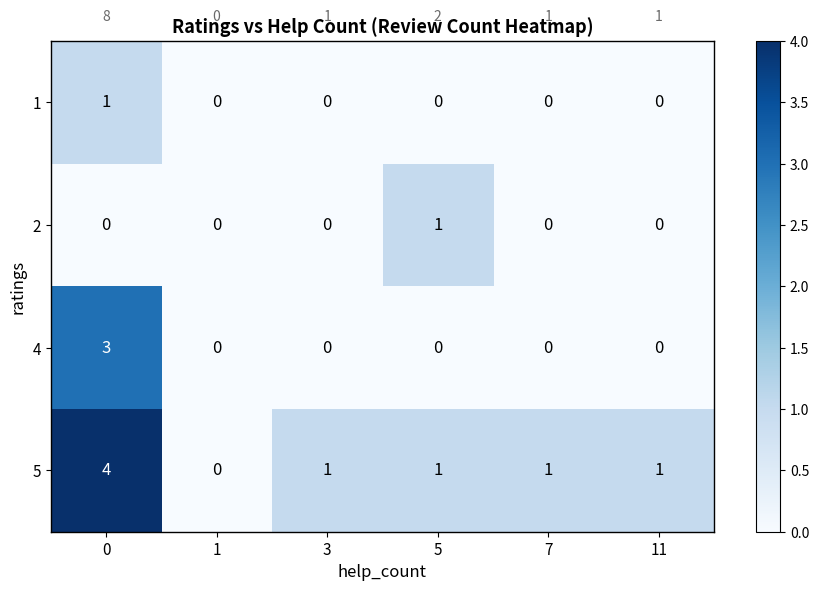

How many data points does each series have?

6